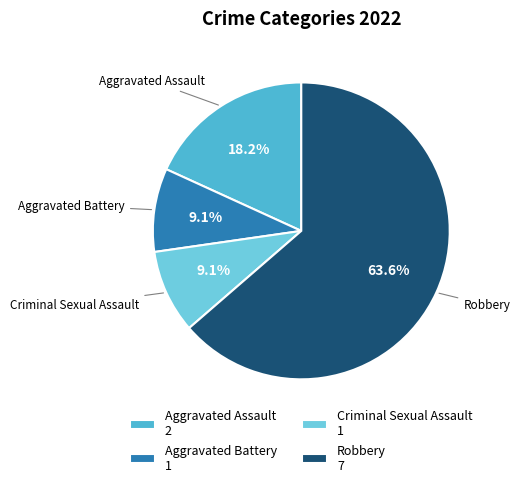

To the nearest percent, what is the combined percentage of Robbery and Aggravated Battery?

73%